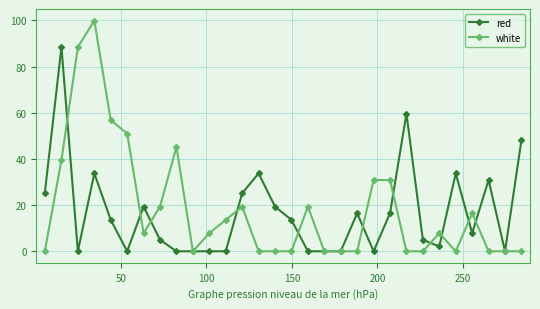

At how many categories does at least one series exceed 69?

3